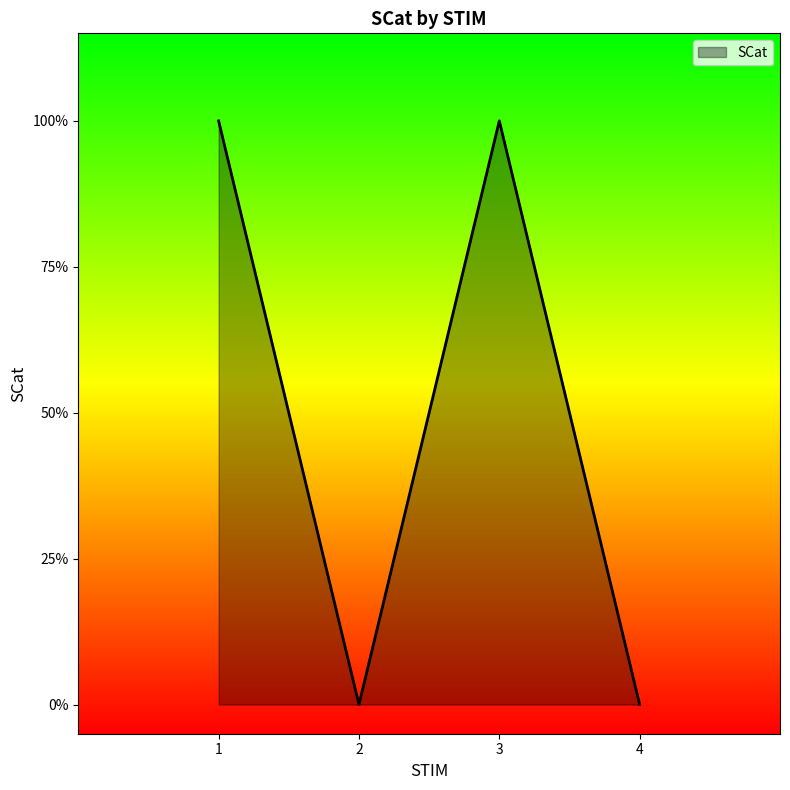

Reading left to right, transcribe all the data shown in this chart.

1	0	1	0